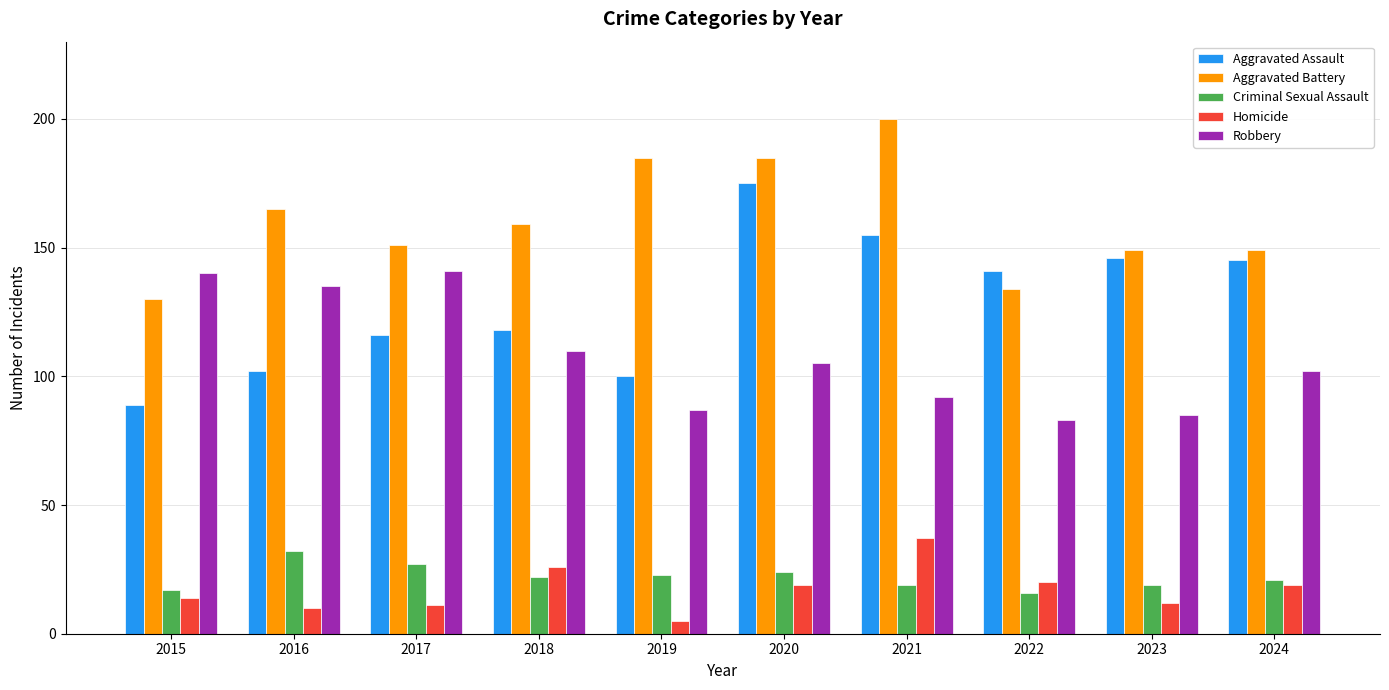

How many data points in Aggravated Assault are less than 141?

5